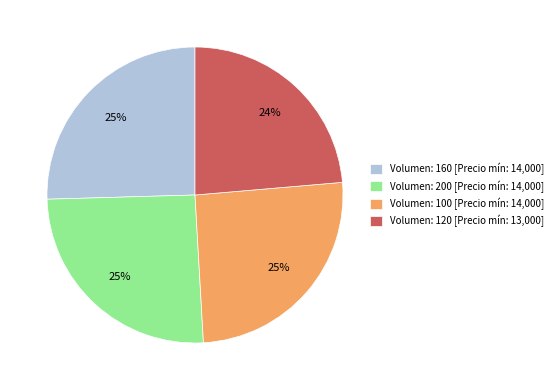

Combined, do Volumen: 120 [Precio mín: 13,000] and Volumen: 100 [Precio mín: 14,000] account for over 50%?

No